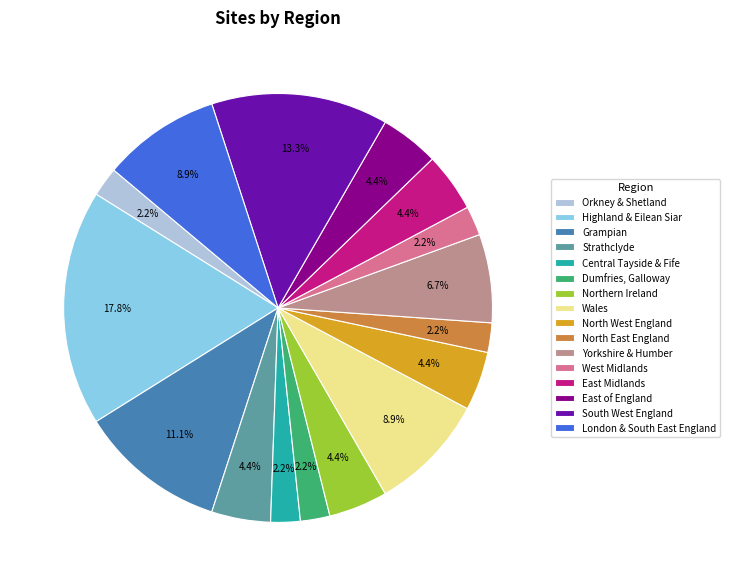

Which category has the biggest portion of the pie?

Highland & Eilean Siar